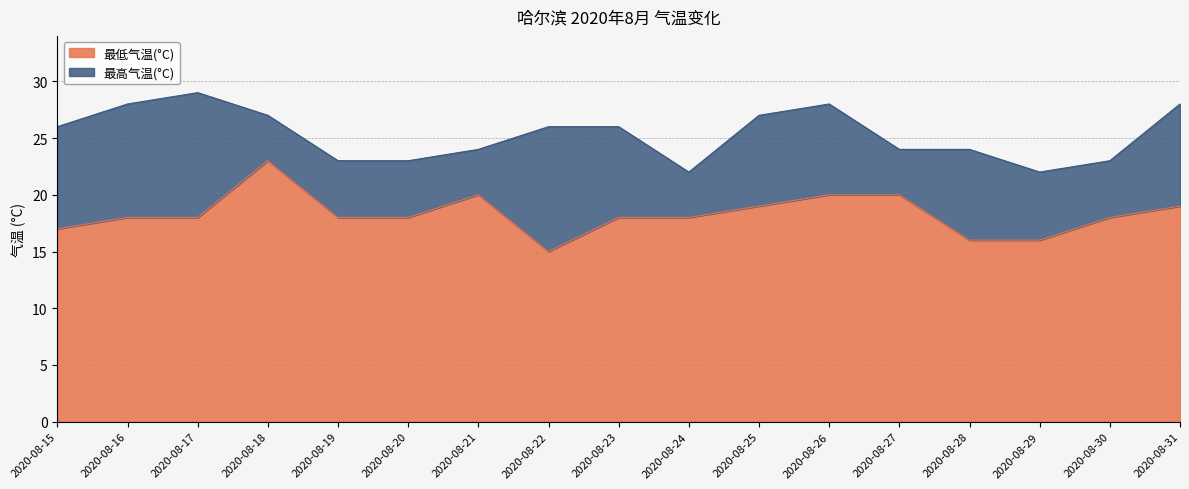

How many series are shown in this chart?

2